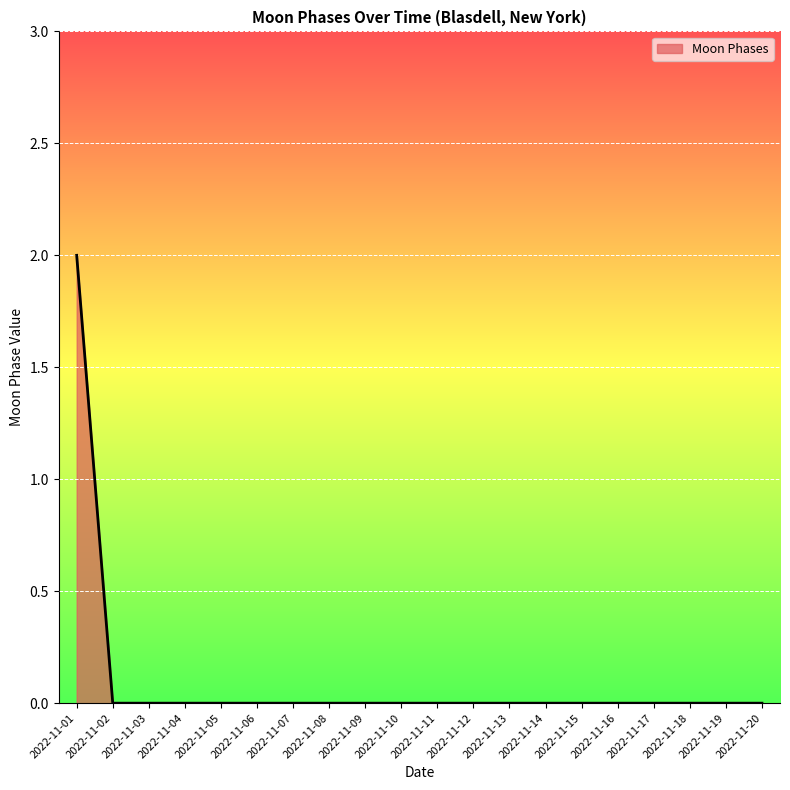

Which label corresponds to the largest value in the chart?

2022-11-01